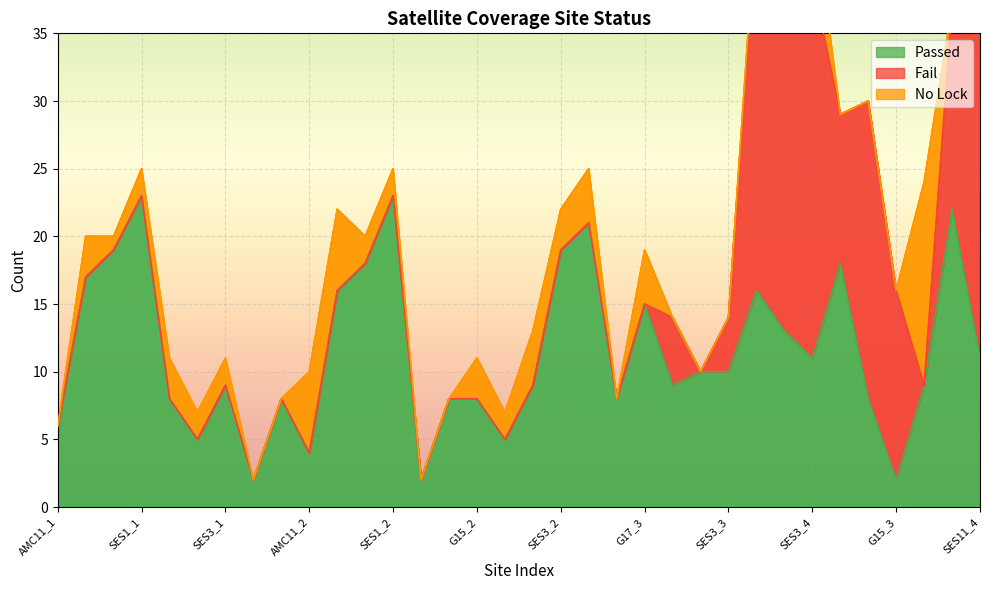

Which has a higher value, G13_2 or G17_4?

G17_4